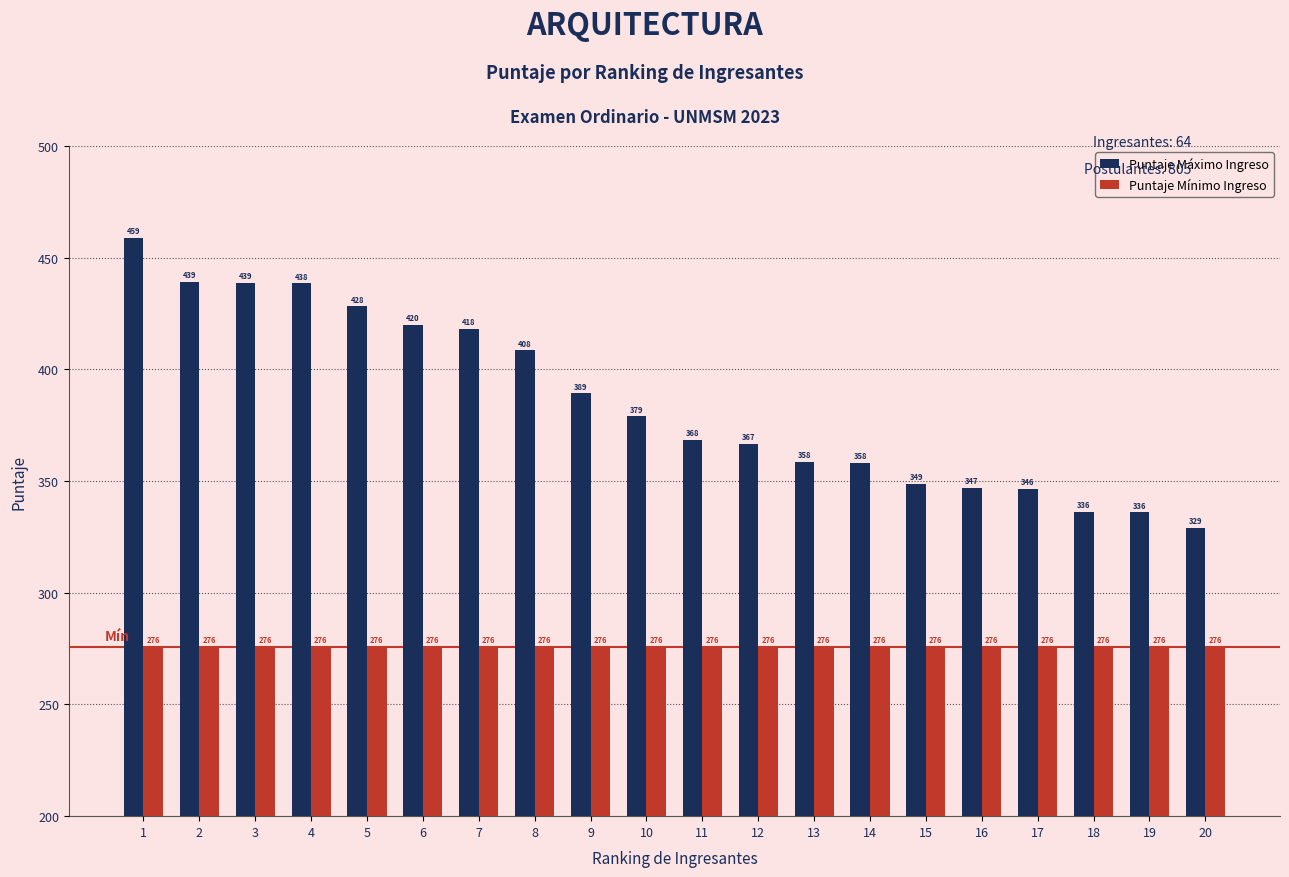

What is the average value of the Puntaje Máximo Ingreso series?

385.7